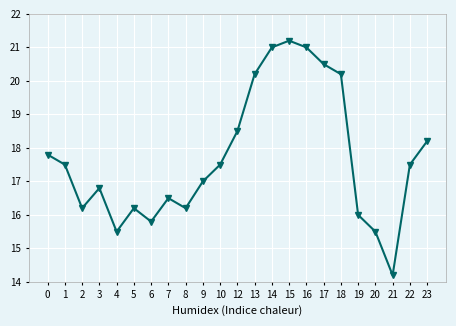

Where is the data nearest to the value 17?

9